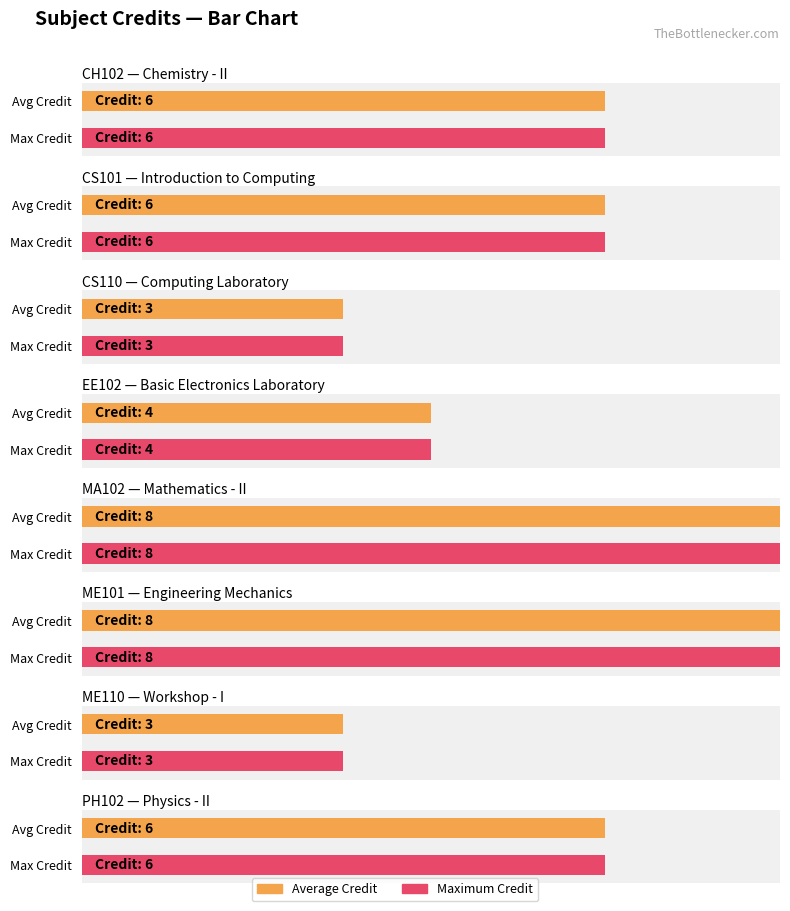

Reading left to right, list all the values displayed in this chart.

Average utilization: 6	6	3	4	8	8	3	6
Maximum utilization: 6	6	3	4	8	8	3	6